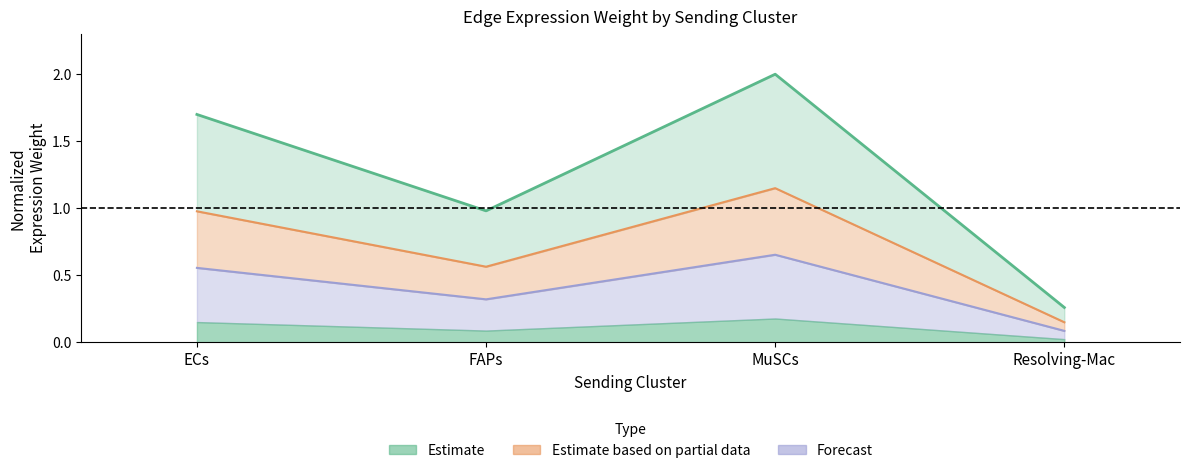

What is the highest value of the Forecast (MuSCs sending) series?

0.7